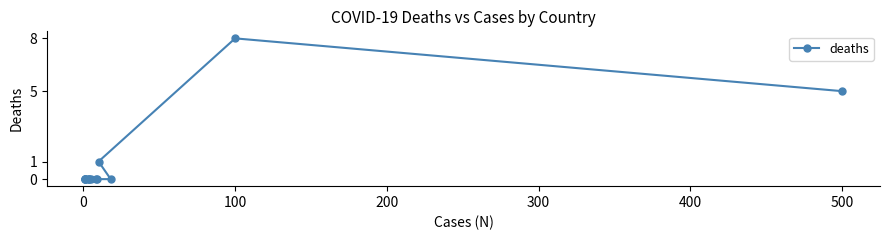

Reading left to right, what are all the values shown in this chart?

0	0	0	0	0	0	0	0	0	0	0	1	8	5